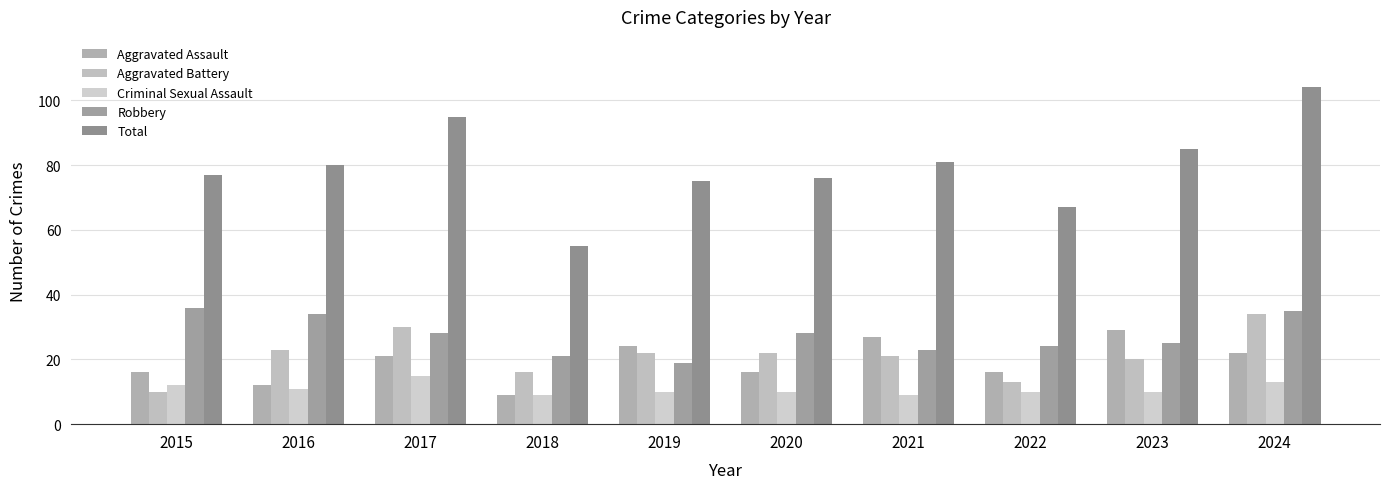

Reading left to right, transcribe all the data shown in this chart.

Aggravated Assault: 16	12	21	9	24	16	27	16	29	22
Aggravated Battery: 10	23	30	16	22	22	21	13	20	34
Criminal Sexual Assault: 12	11	15	9	10	10	9	10	10	13
Robbery: 36	34	28	21	19	28	23	24	25	35
Total: 77	80	95	55	75	76	81	67	85	104